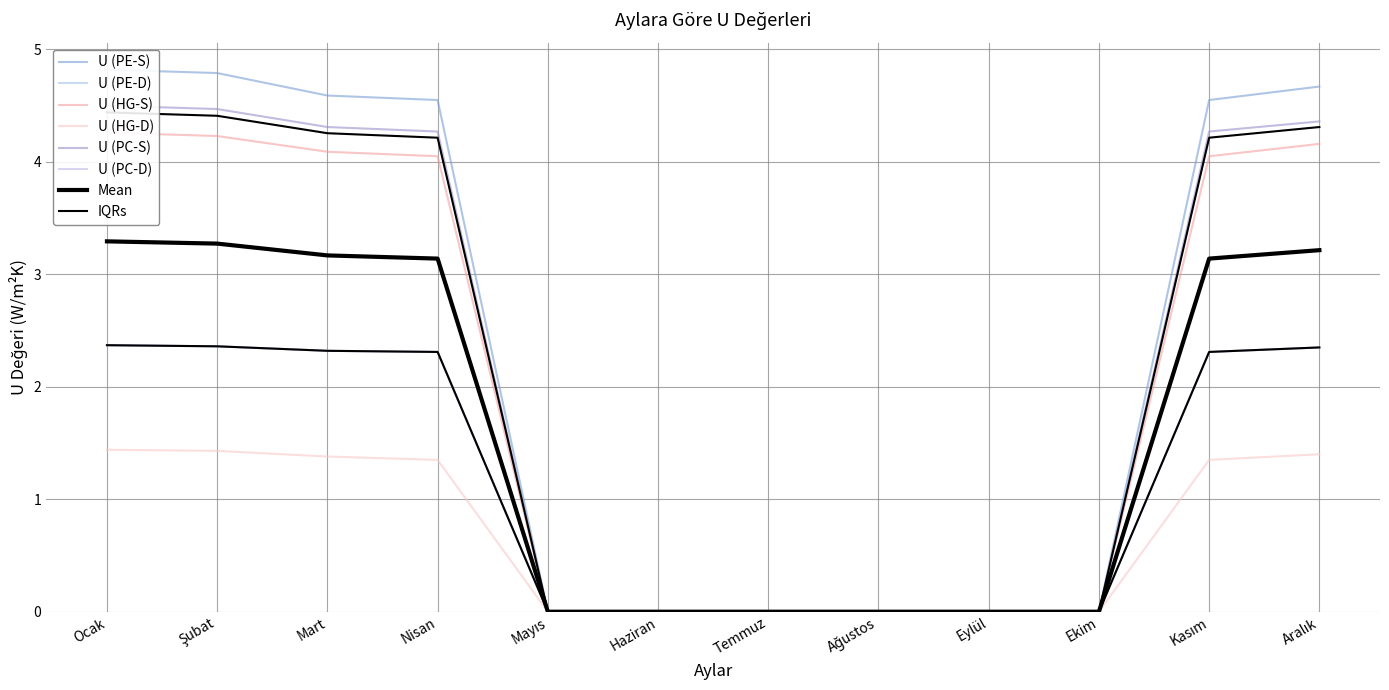

At which category is the sum across all series the highest?

Ocak